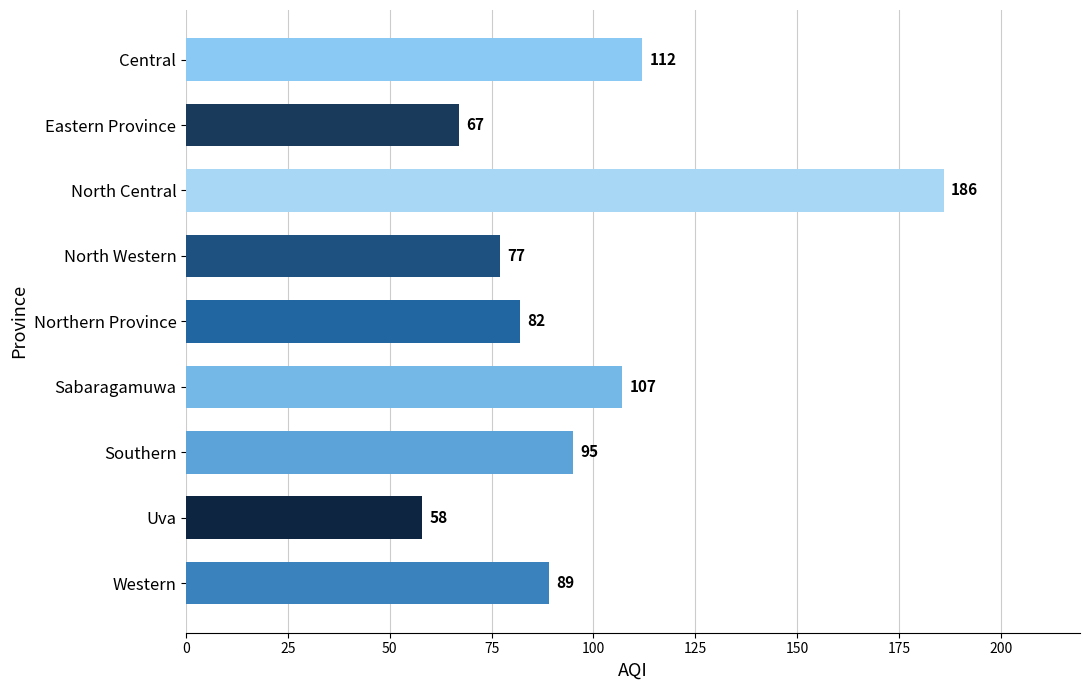

What is the difference between the maximum and minimum values?

128